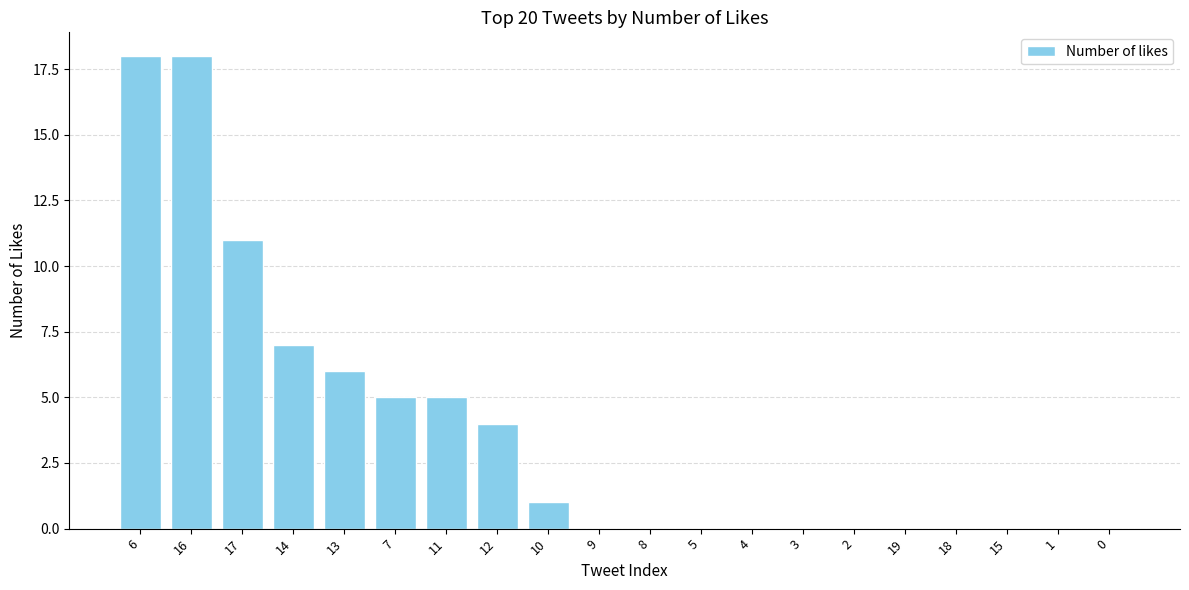

The value at 2 is 0. True or false?

True